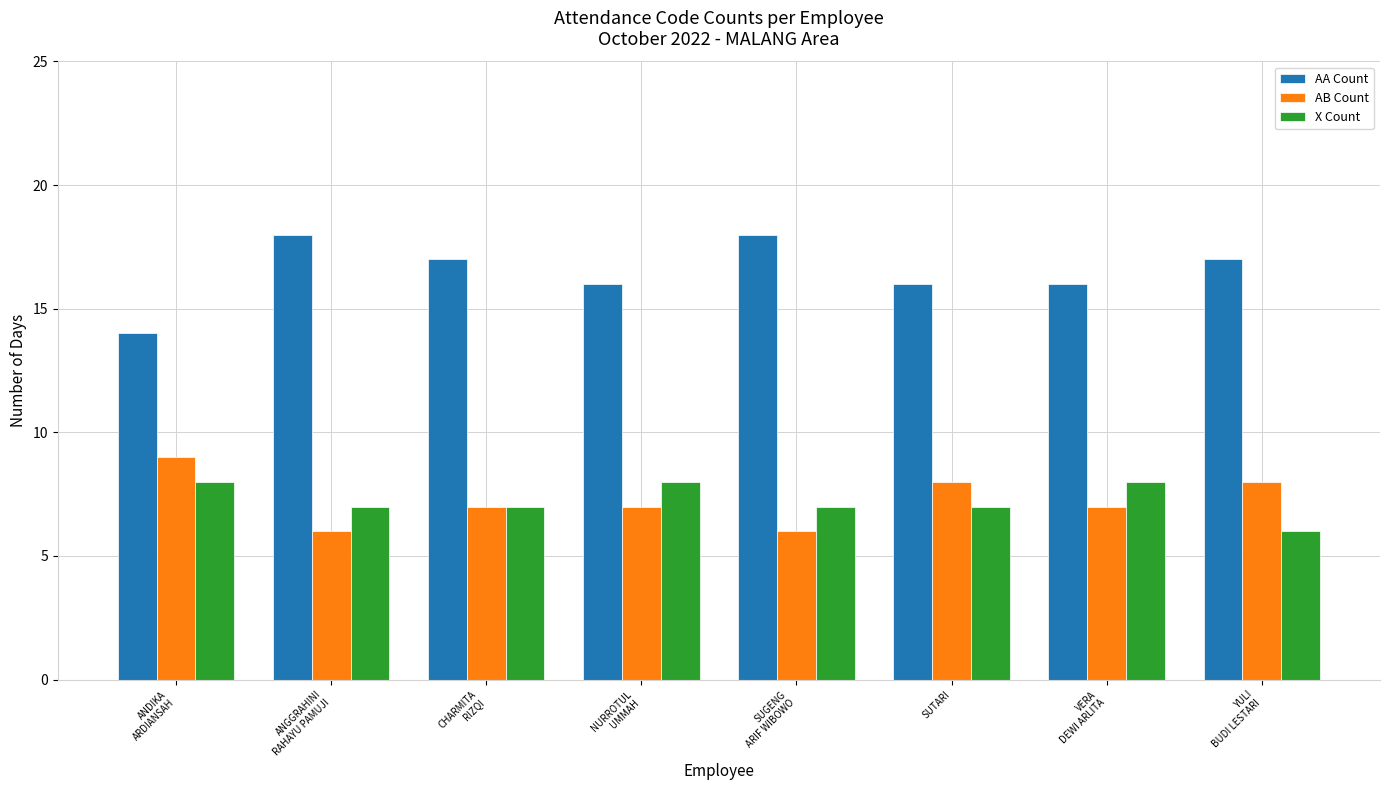

What is the minimum value shown in the chart?

6